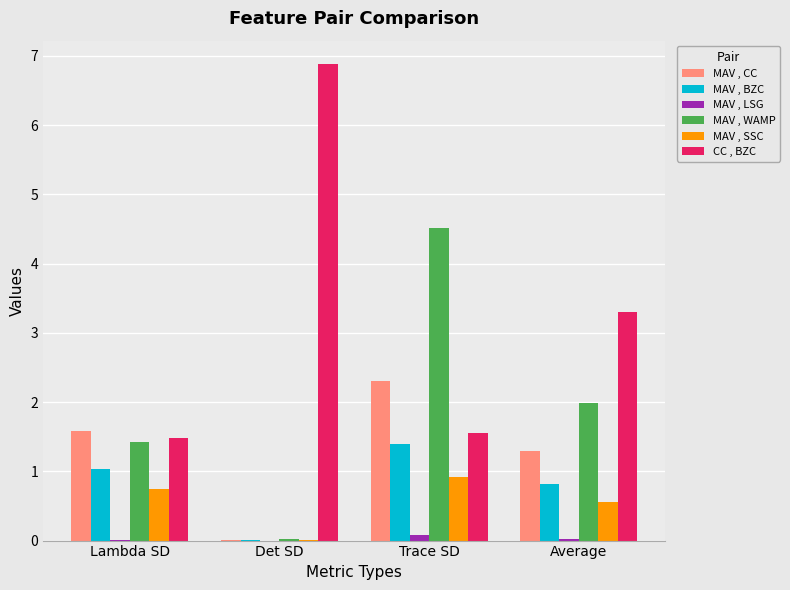

True or false: MAV , CC has a value of 2.1 at Lambda SD.

False